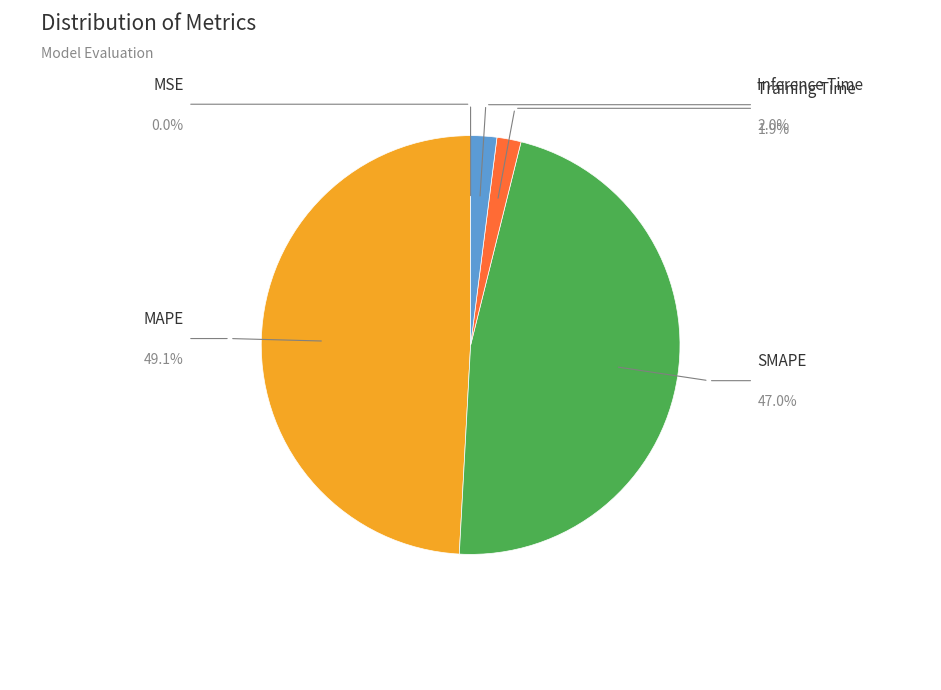

Is there any slice that represents more than half of the pie?

No